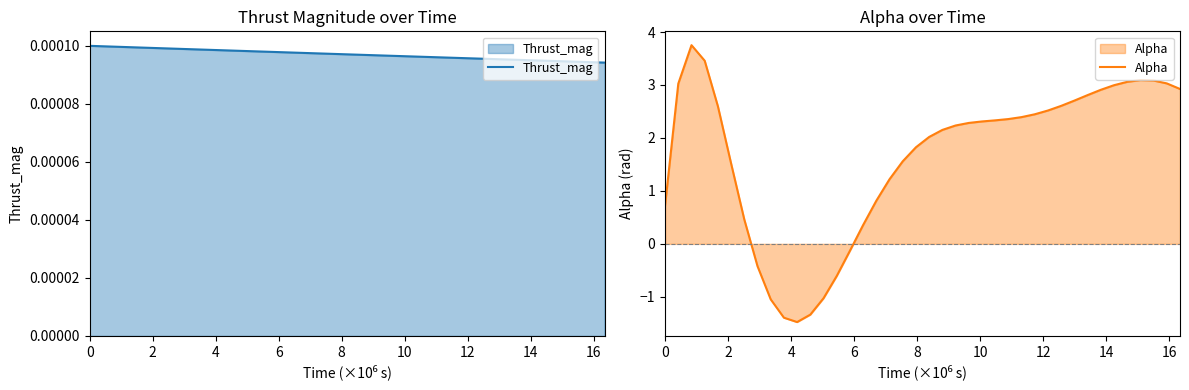

What is the minimum value for Alpha?

-1.5